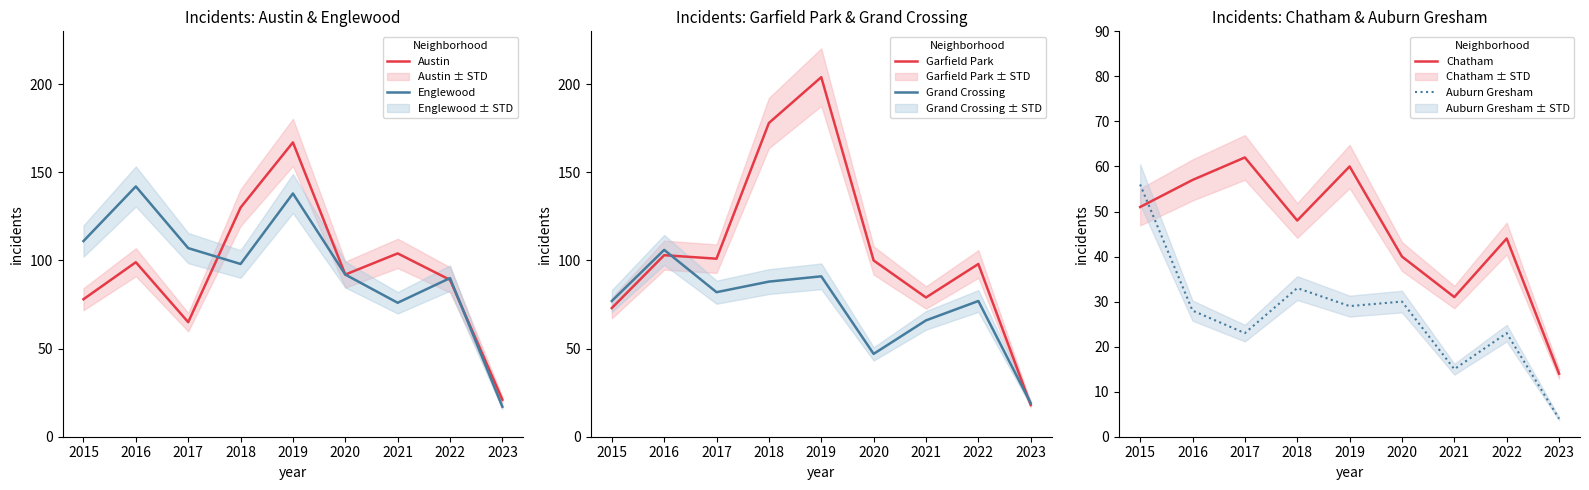

True or false: Austin has a value of 118 at 2015.

False